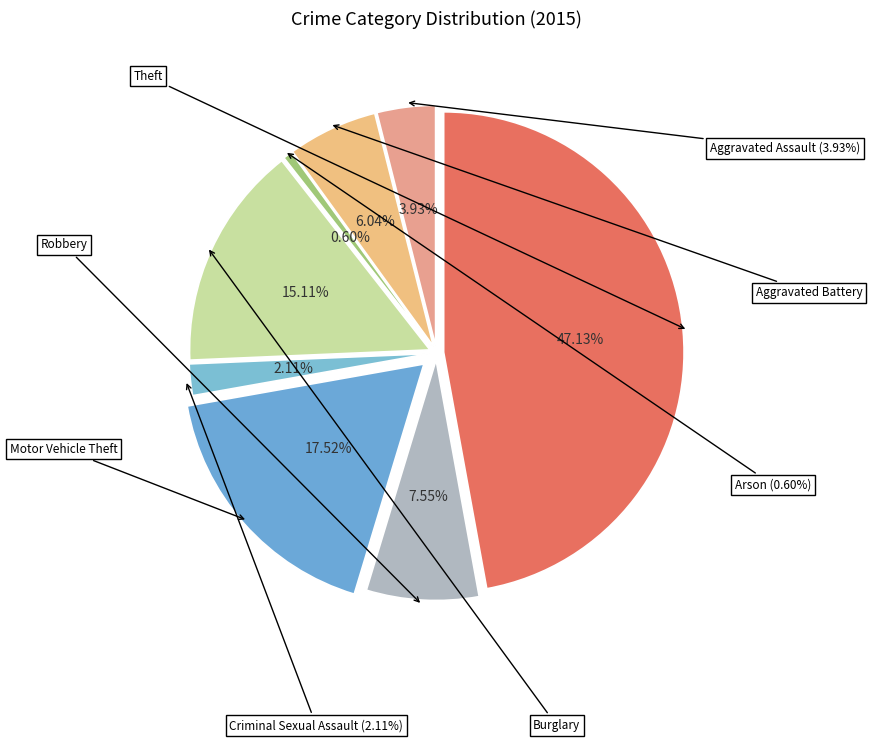

Is it true that Criminal Sexual Assault is 2% of the pie?

True